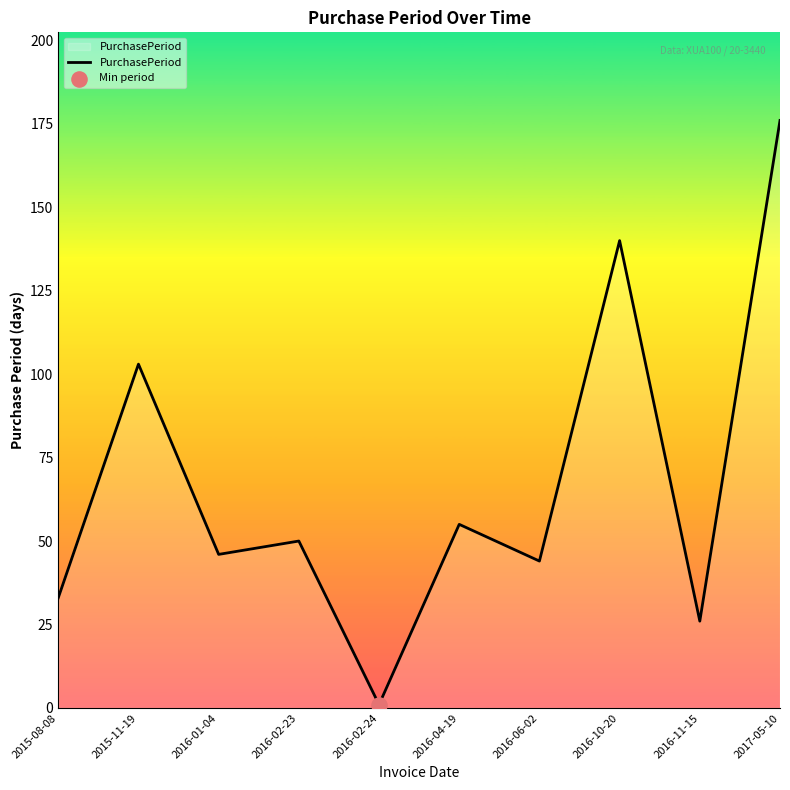

Which has a higher value, 2016-10-20 or 2016-06-02?

2016-10-20